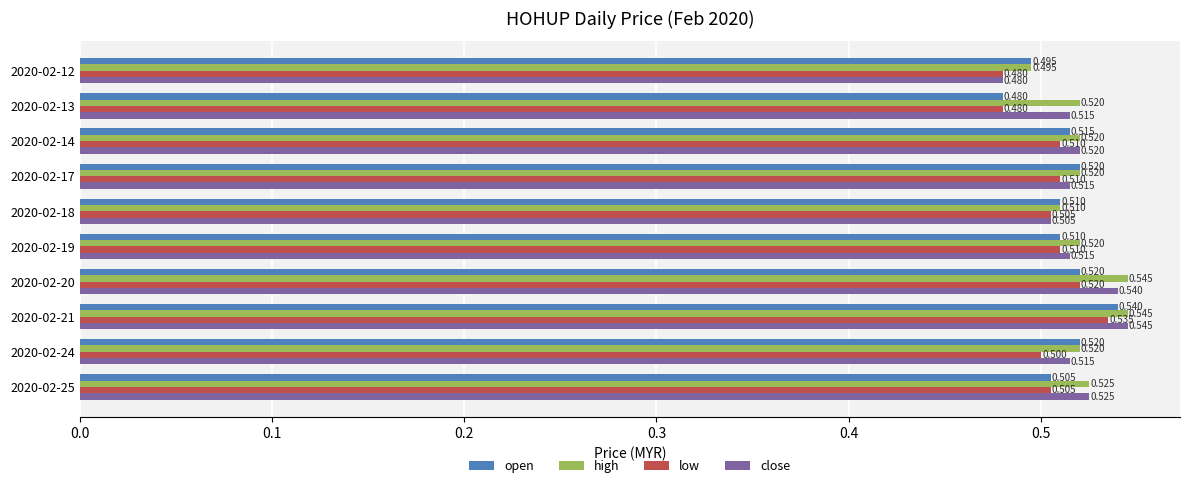

Rank the series by their average value, from highest to lowest.

high, close, open, low